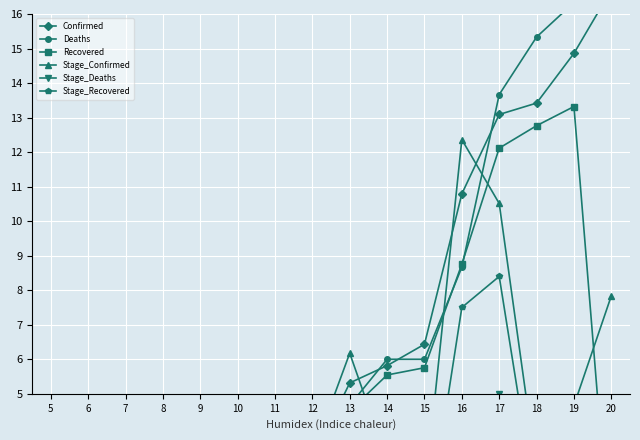

Where is the first local maximum for Deaths?

8